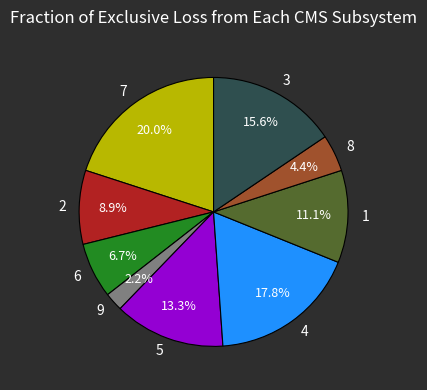

True or false: 6 accounts for 1% of the total.

False